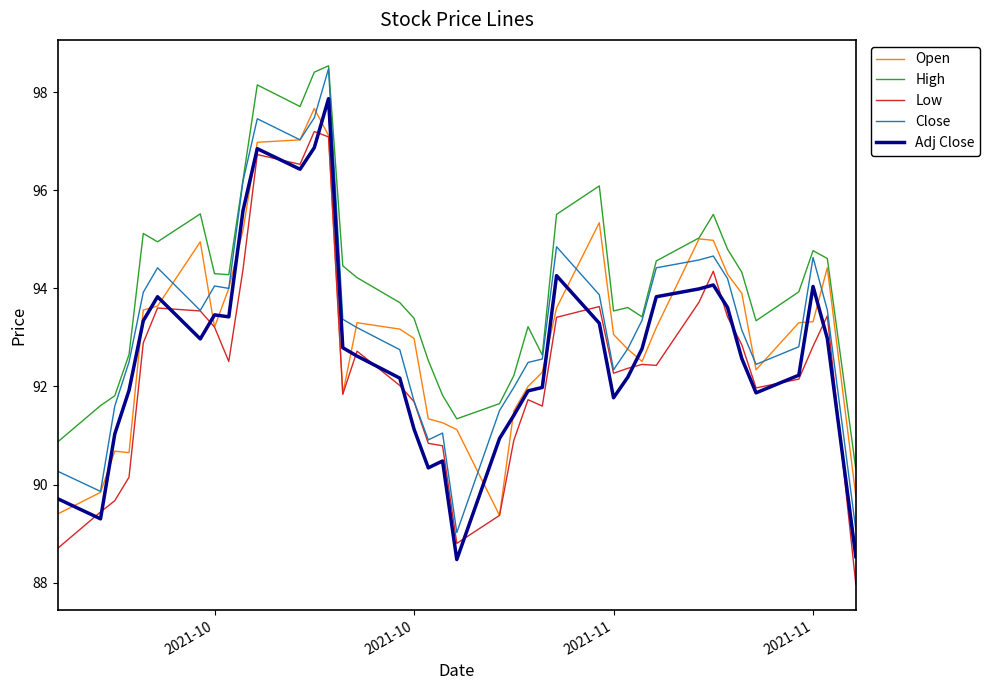

True or false: Close and Adj Close intersect in this chart.

False